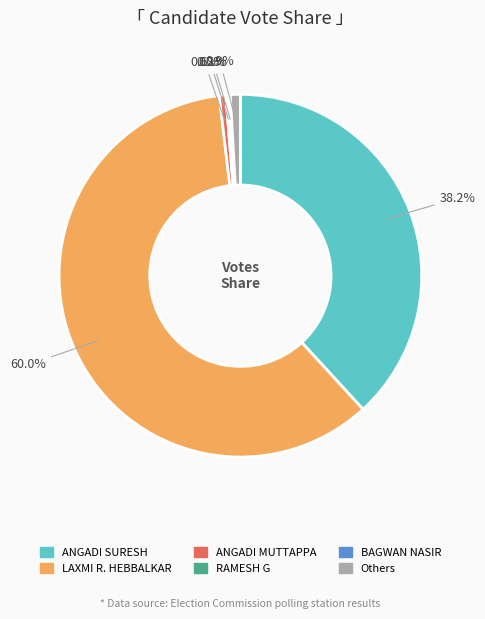

Is there a majority slice in this chart?

Yes